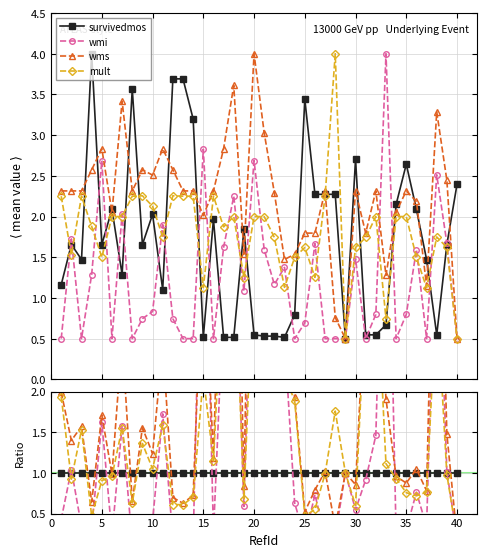

What is the average value of the wms series?

2.1